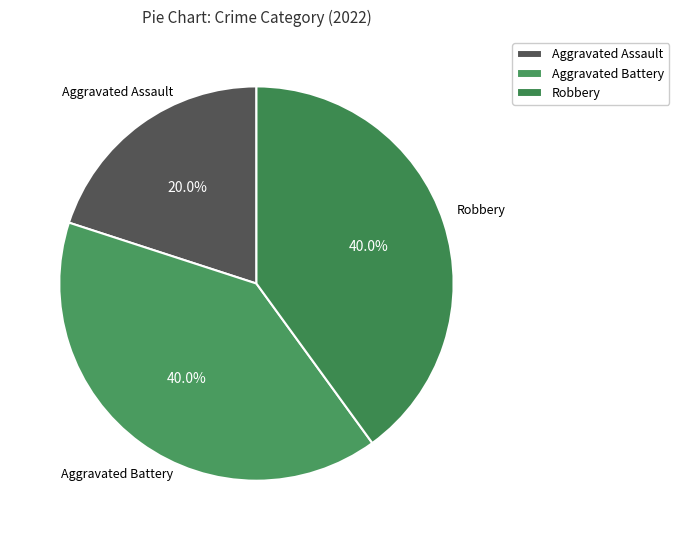

Is the sum of Aggravated Battery and Robbery greater than half?

Yes